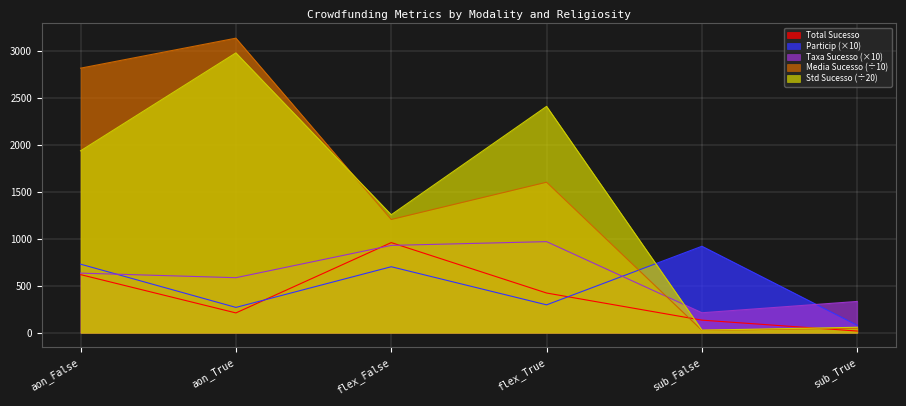

At flex_True, list the series in order from smallest to largest.

Particip (×10), Total Sucesso, Taxa Sucesso (×10), Media Sucesso (÷10), Std Sucesso (÷20)